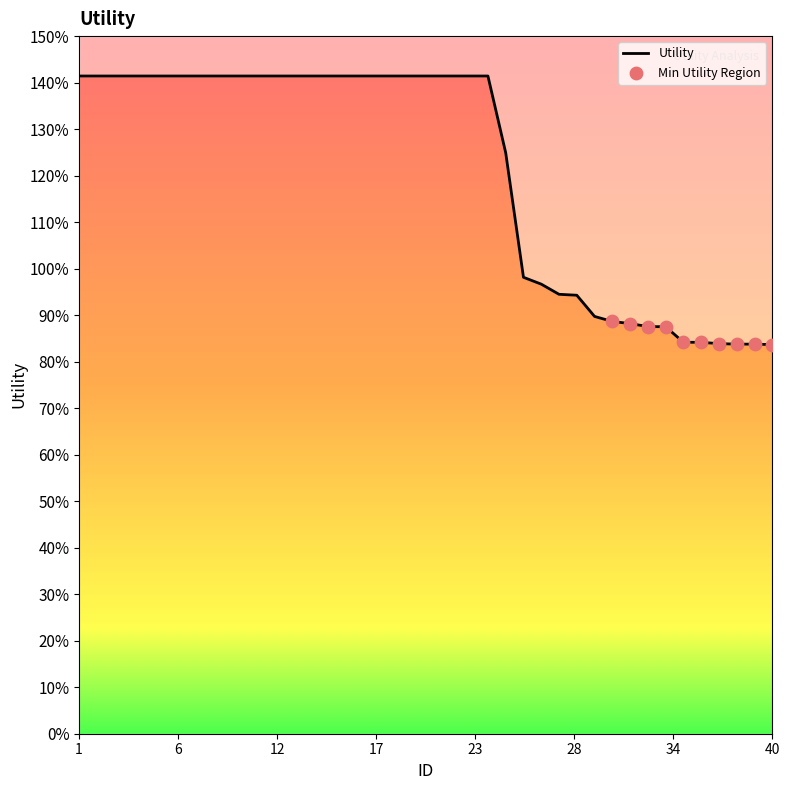

What is the change in value from 30 to 40?

-0.1